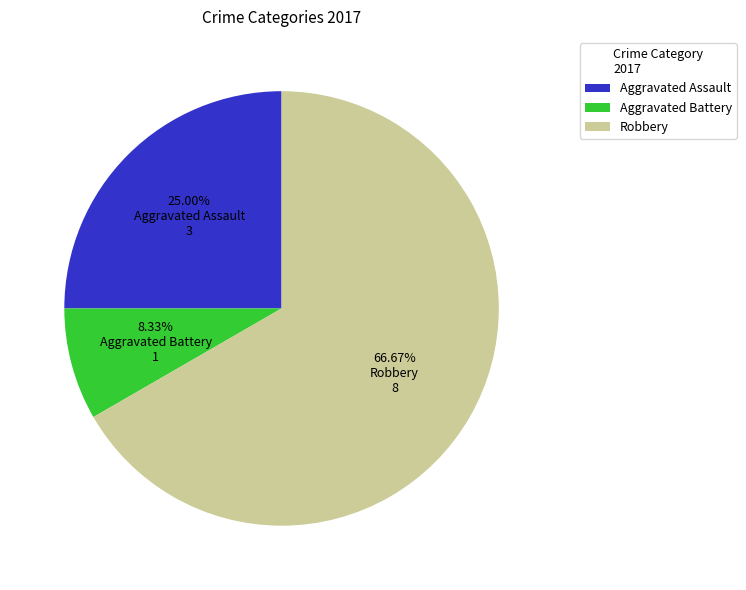

Count the number of slices in the pie.

3